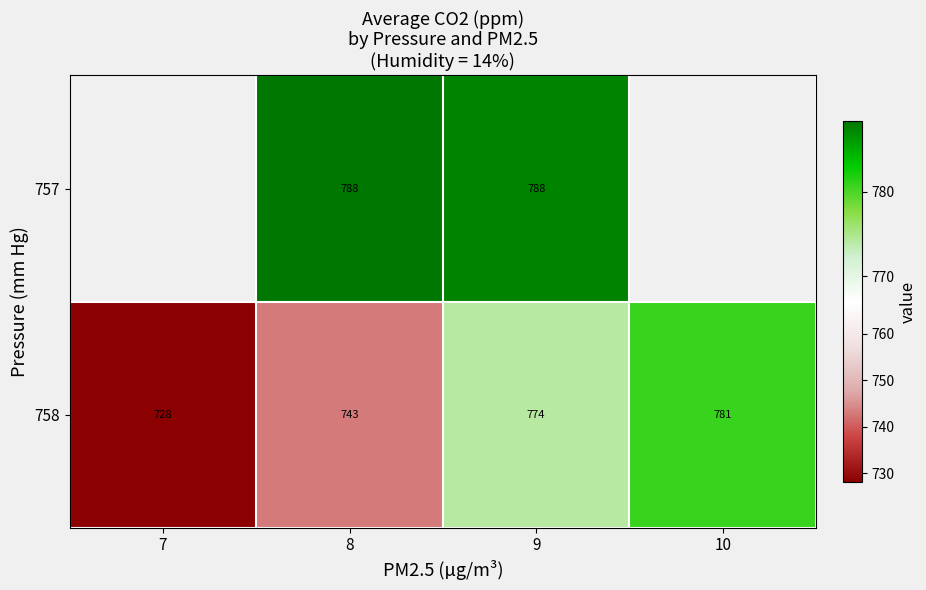

Is the value of 758 at 10 greater than the value of 757 at 9?

No